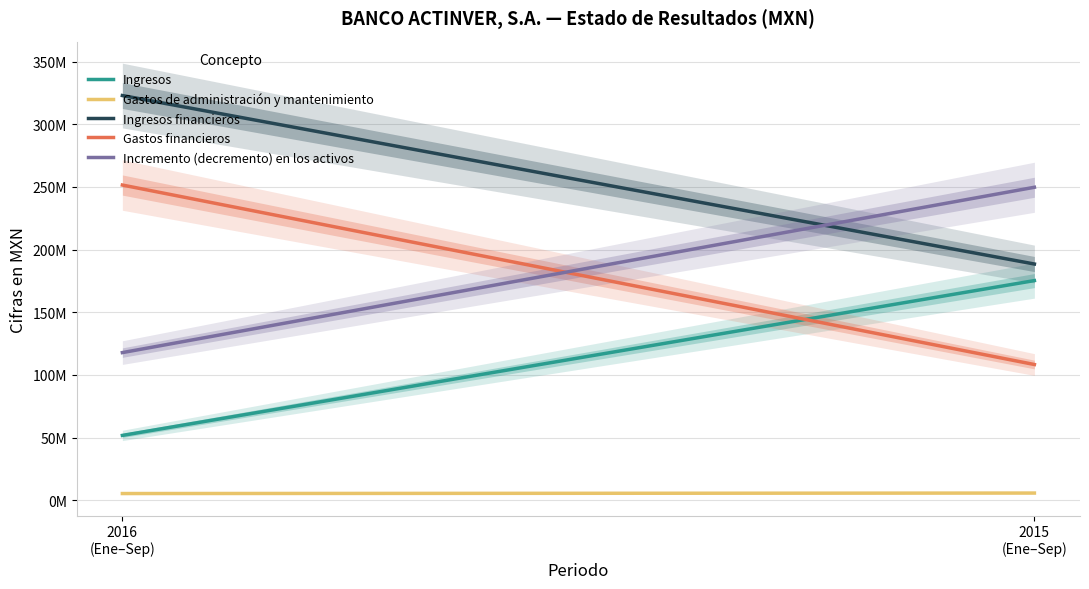

What is the average value of the Incremento (decremento) en los activos series?

183777000